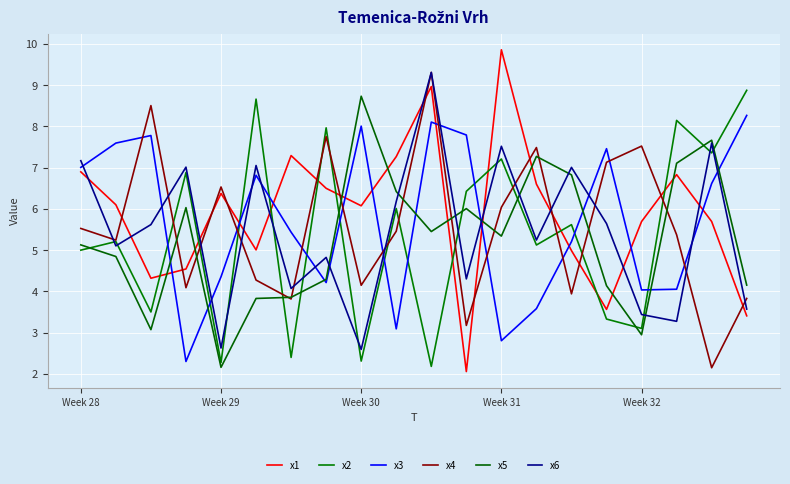

What are all the series names shown in the legend?

x1, x2, x3, x4, x5, x6